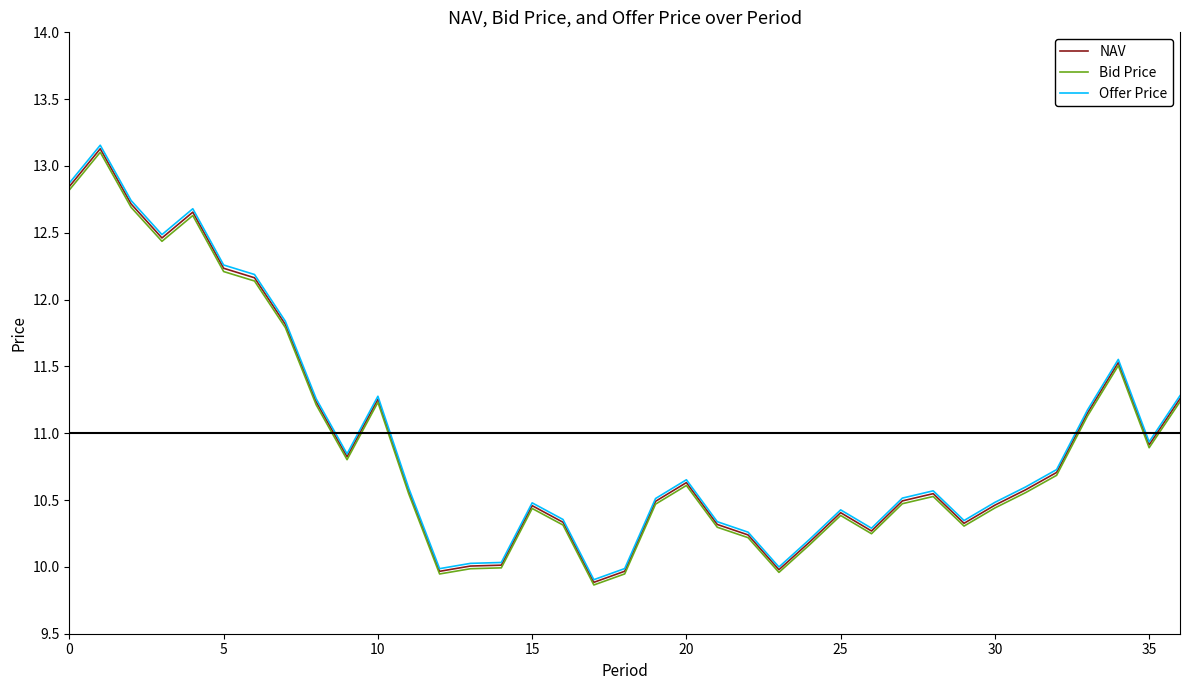

Which series has the largest range (max minus min)?

Offer Price